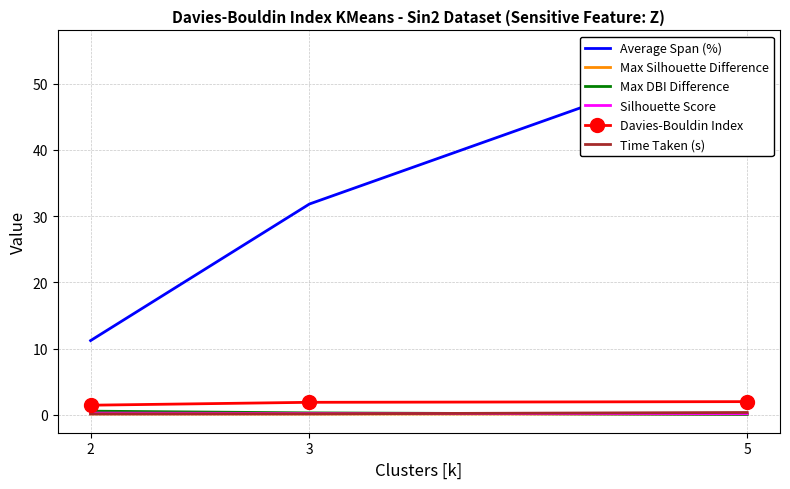

What is the value of the Average Span (%) point at the 2nd from the left?

31.8